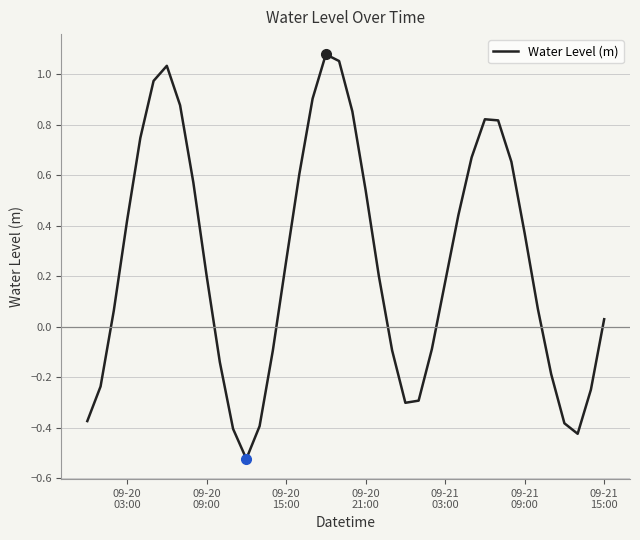

What is the difference between the maximum and minimum values?

1.6